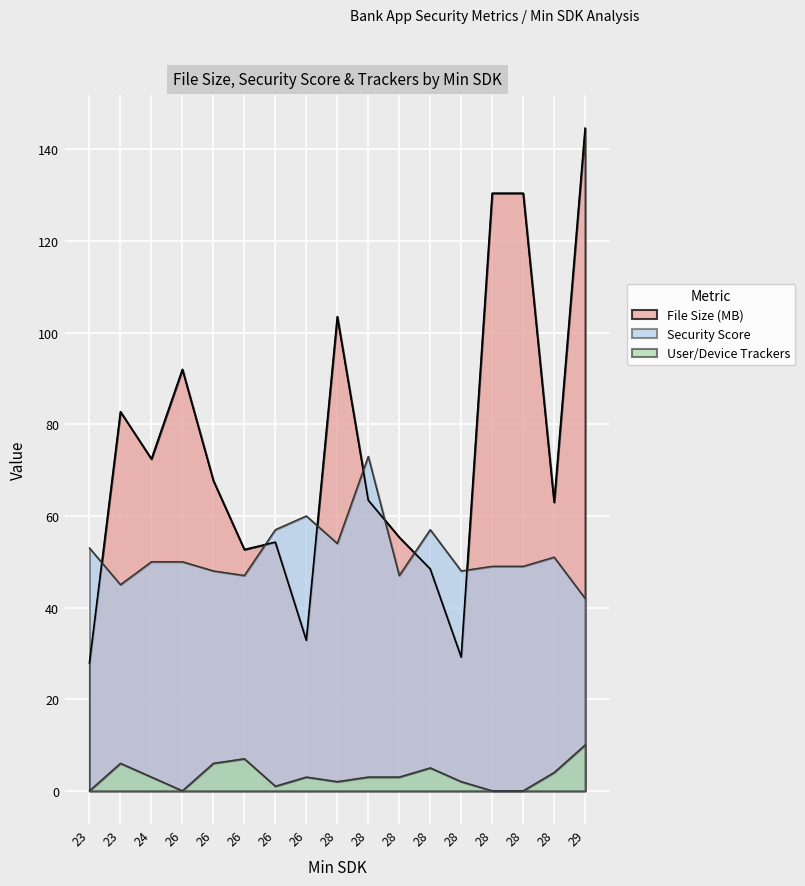

How many series are shown in this chart?

3